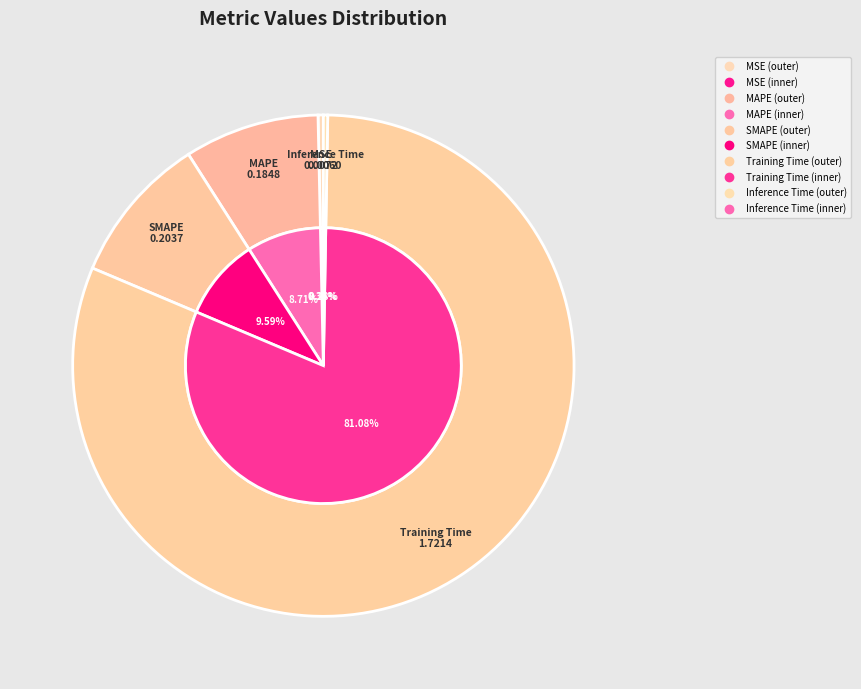

Combined, do Inference Time and MSE account for over 50%?

No